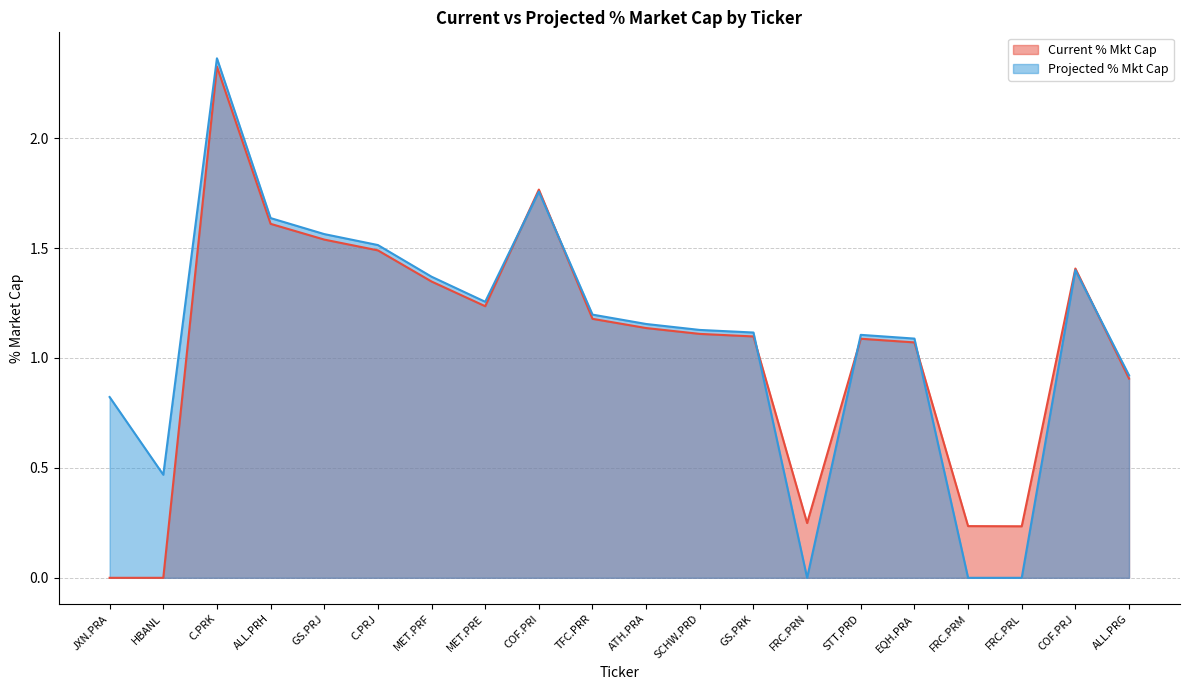

What is the difference between the Projected % Mkt Cap values at GS.PRK and HBANL?

0.6